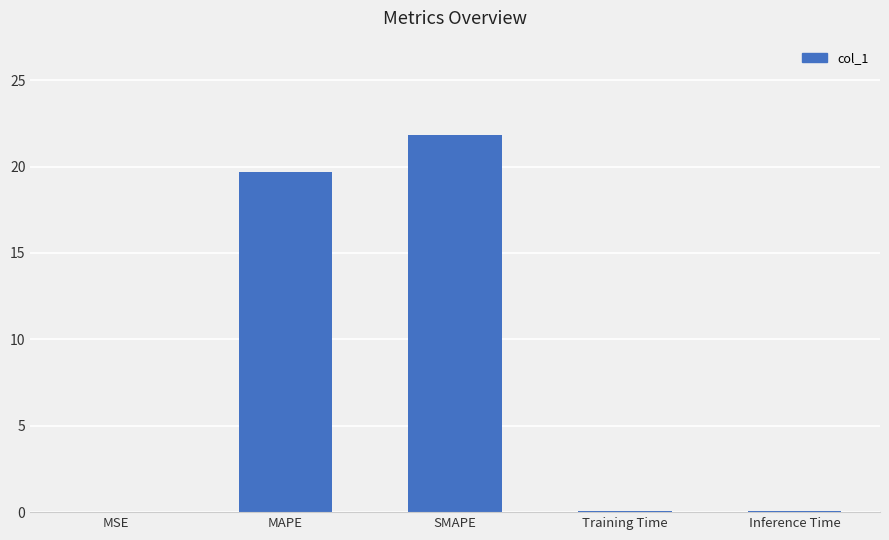

Between Training Time and MAPE, which is larger?

MAPE